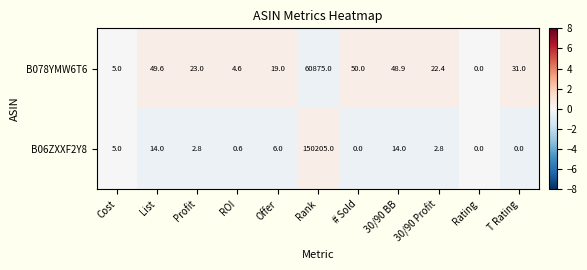

Between List and Rank, which series saw the biggest shift?

B06ZXXF2Y8